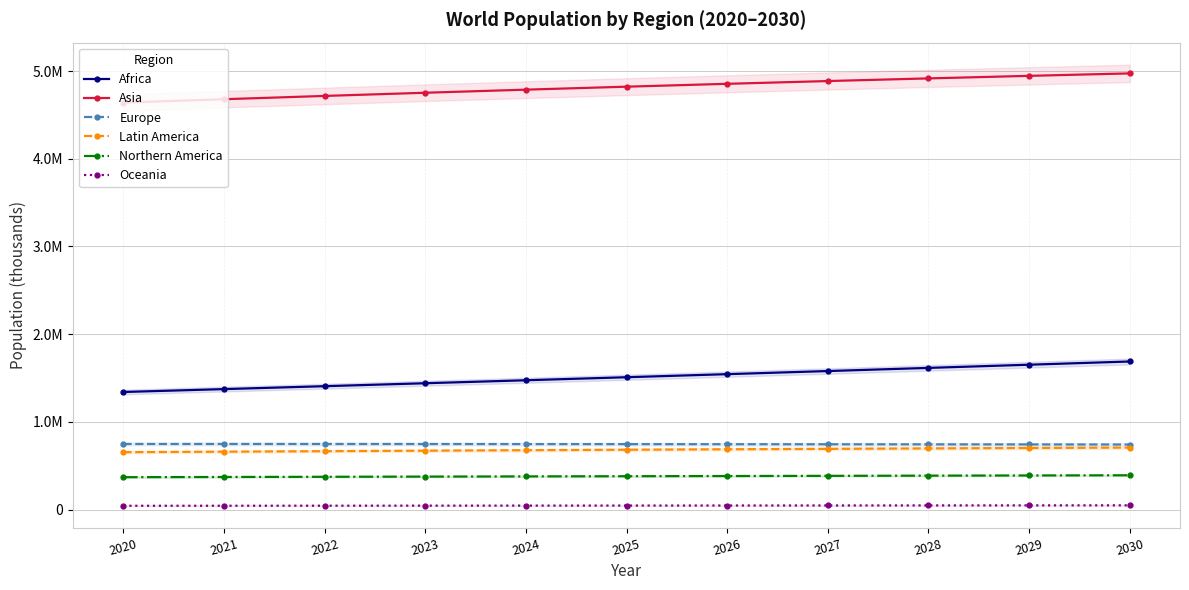

Is it true that Latin America equals 1132080 at 2023?

False